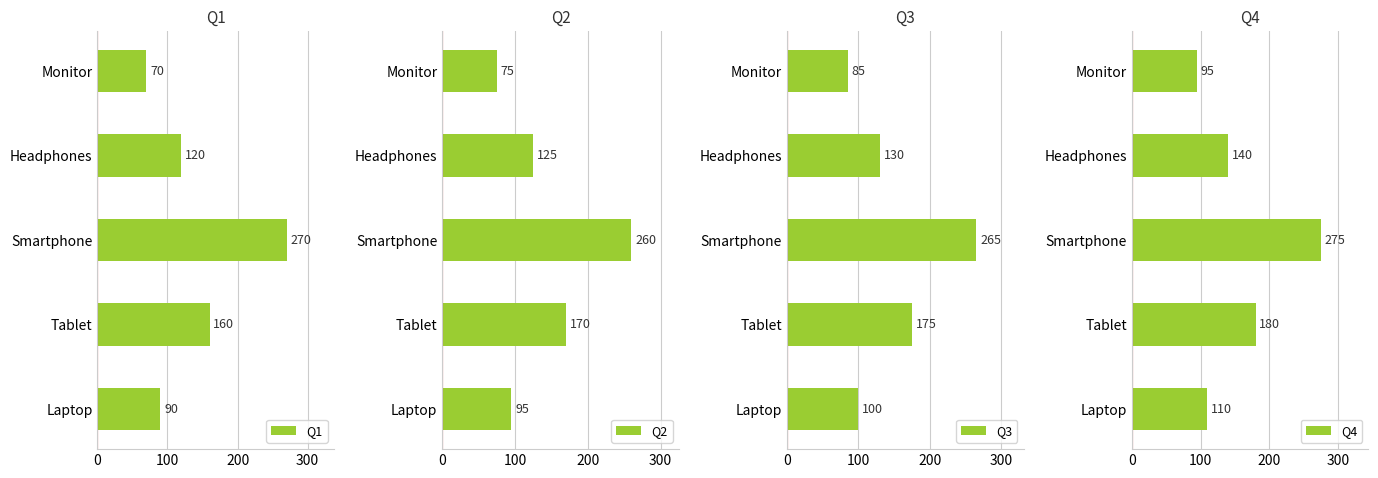

What is the lowest value of the Q1 series?

70